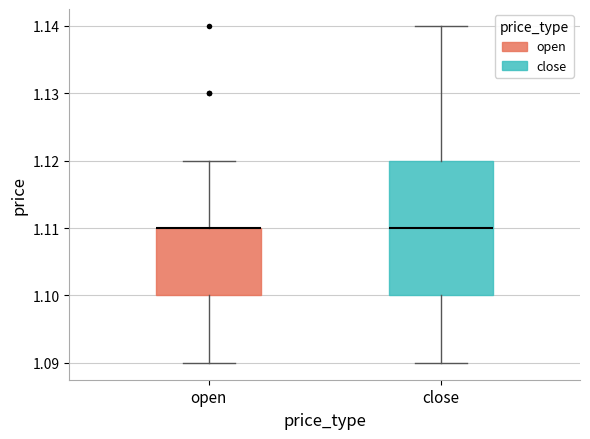

Reading left to right, transcribe this box plot: for each box, give where its median line is, the range the box spans, and where its two whiskers end, as read against the y-axis. The values are not printed on the chart, so give them approximately, as read against the axis.

open: median 1.11 (drawn on the box's upper edge), box 1.10 to 1.11, whiskers 1.09 to 1.12
close: median 1.11, box 1.10 to 1.12, whiskers 1.09 to 1.14